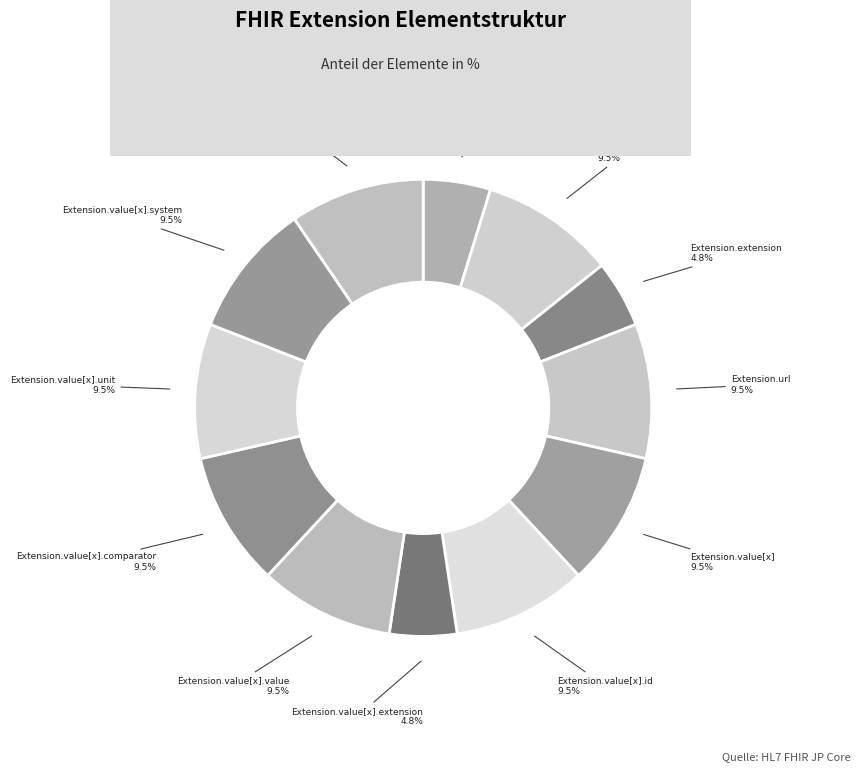

How many segments does this pie chart have?

12